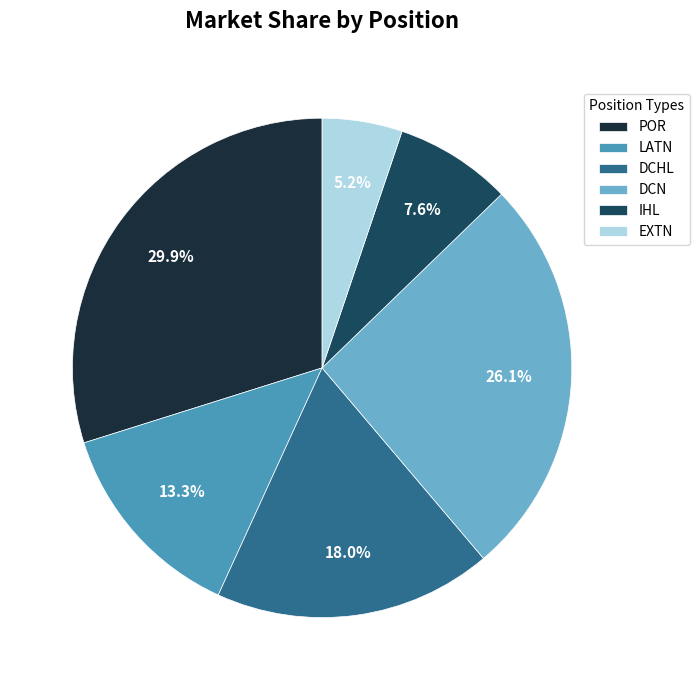

To the nearest percent, what is the difference between the EXTN and POR slice percentages?

25%